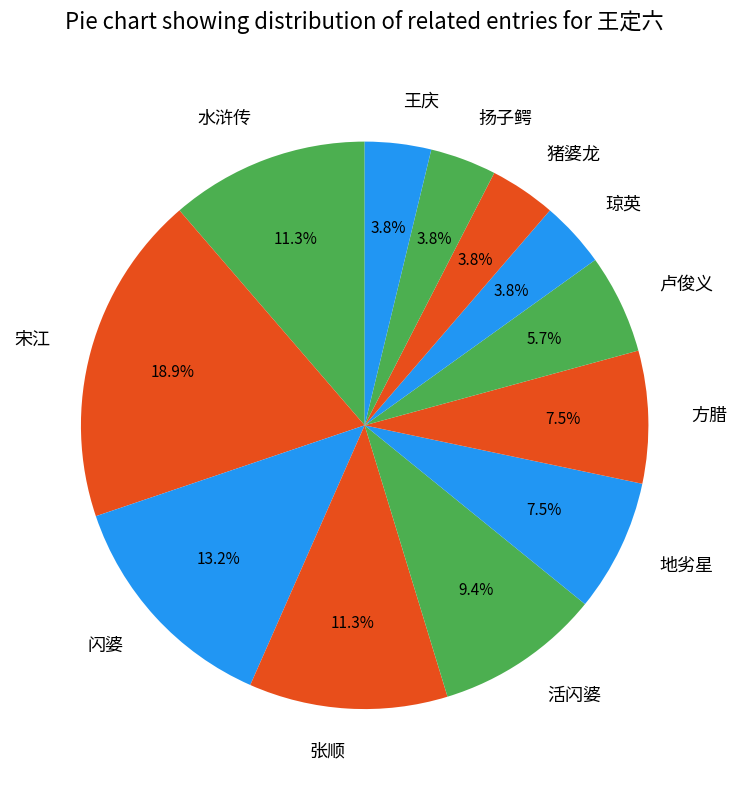

Approximately how many times larger is the value at 琼英 compared to 张顺?

0.3